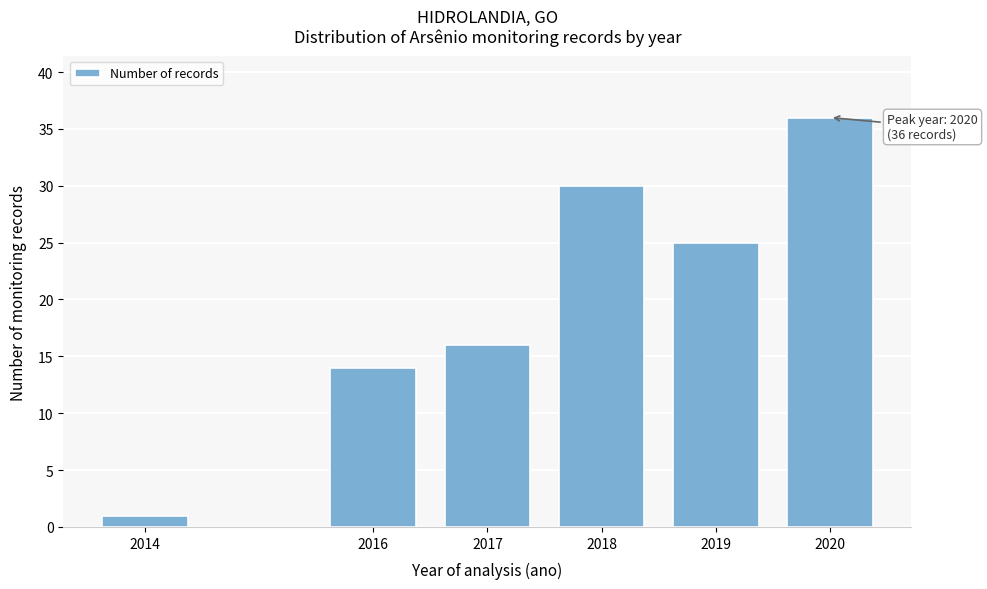

Reading left to right, list all the values displayed in this chart.

1	14	16	30	25	36